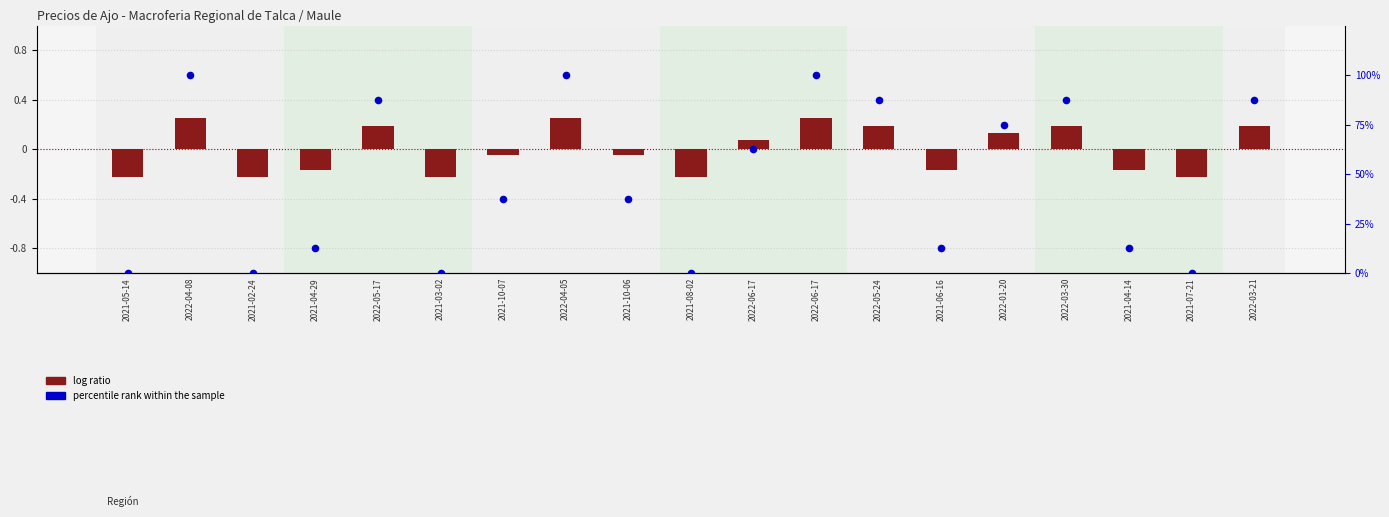

At which category is the sum across all series the highest?

2022-04-08